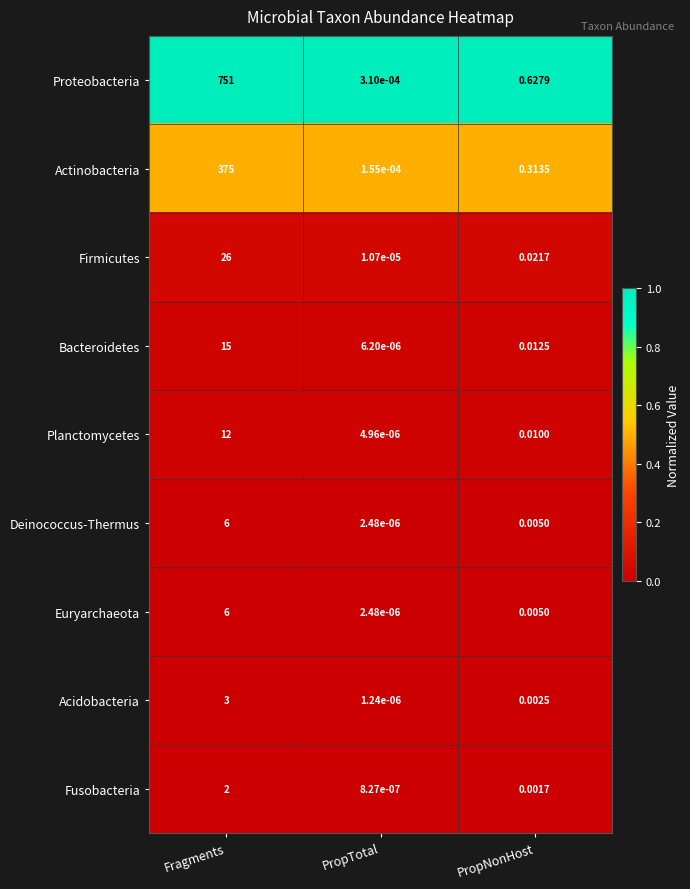

Which series has the largest total across all categories?

Proteobacteria